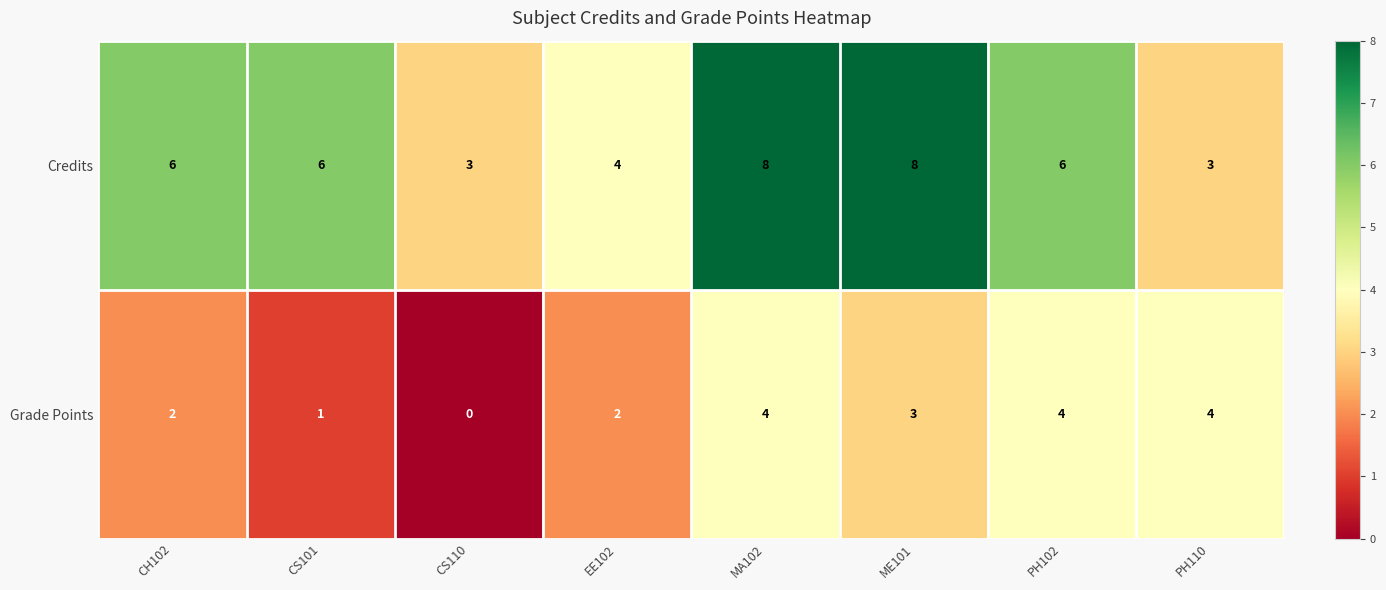

What value does the Credits series have at CS101?

6